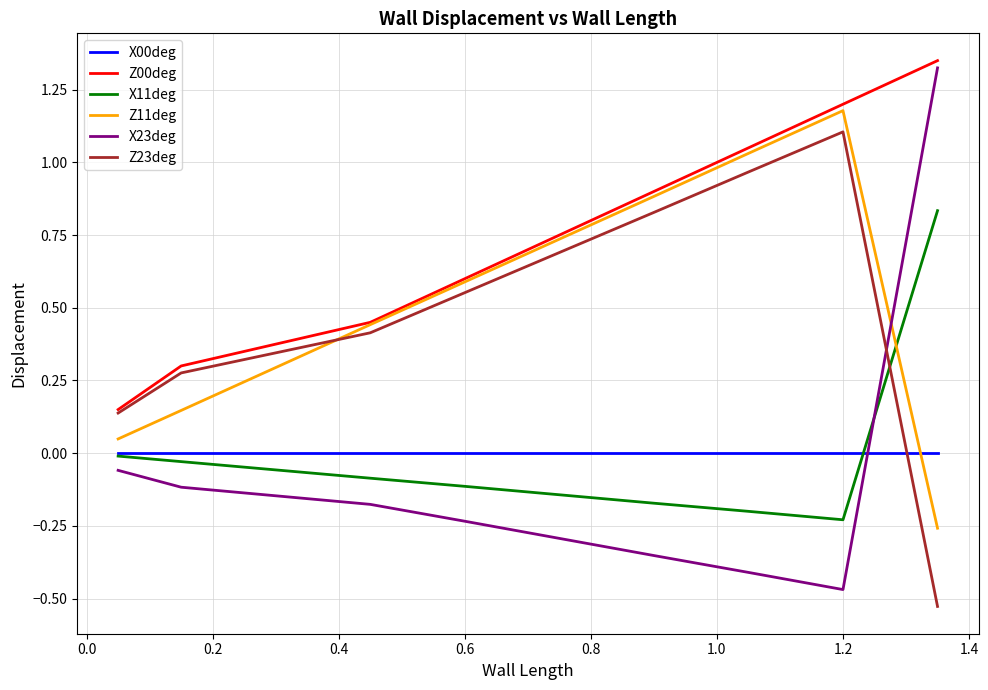

How many intersections are there between Z11deg and X11deg?

1